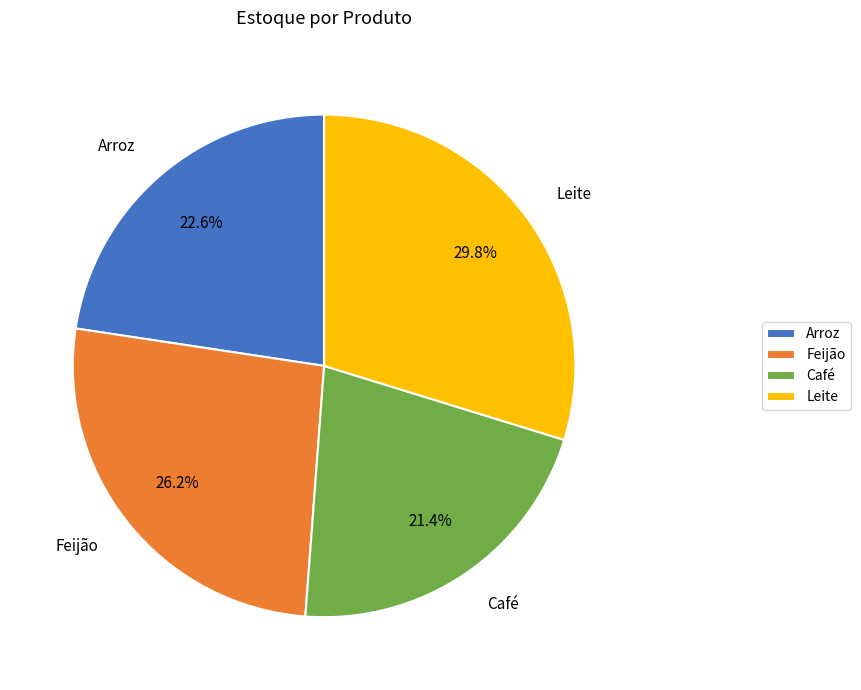

Which category has the smallest portion of the pie?

Café